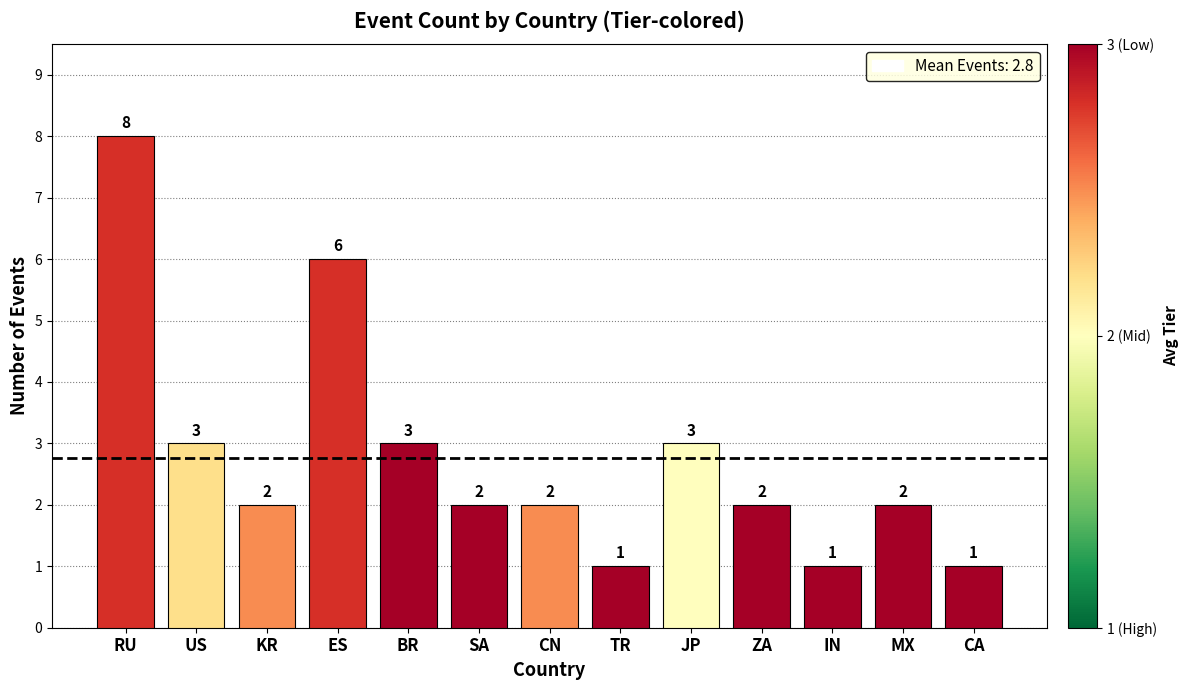

What is the average value?

3